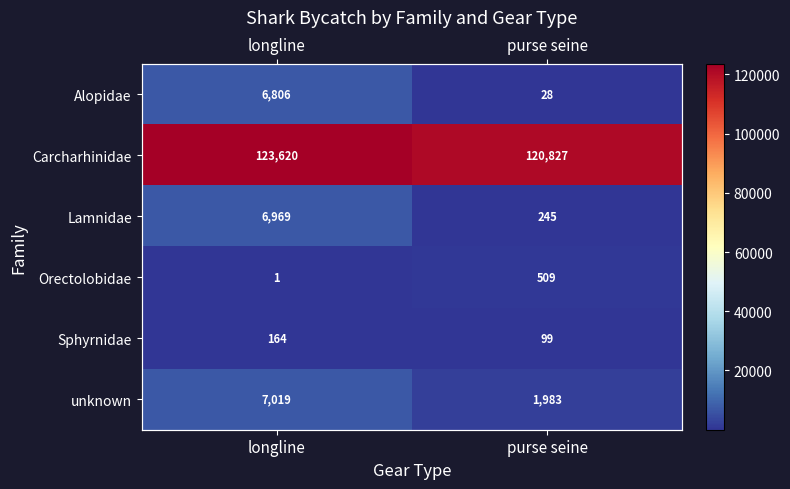

True or false: Sphyrnidae has a value of 28 at purse seine.

False